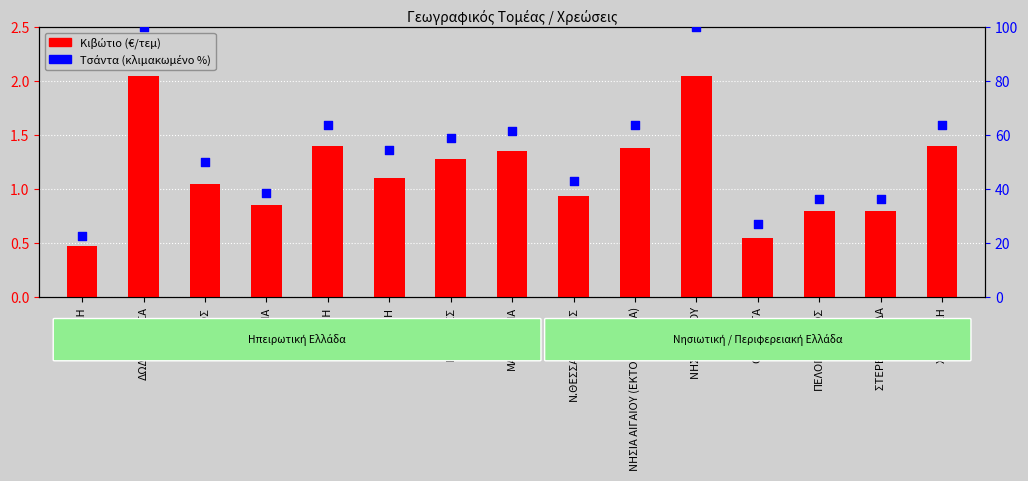

At how many categories does at least one series exceed 97?

2